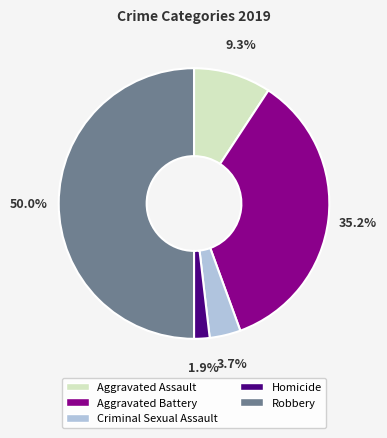

Does Homicide account for over 50% of the chart?

No